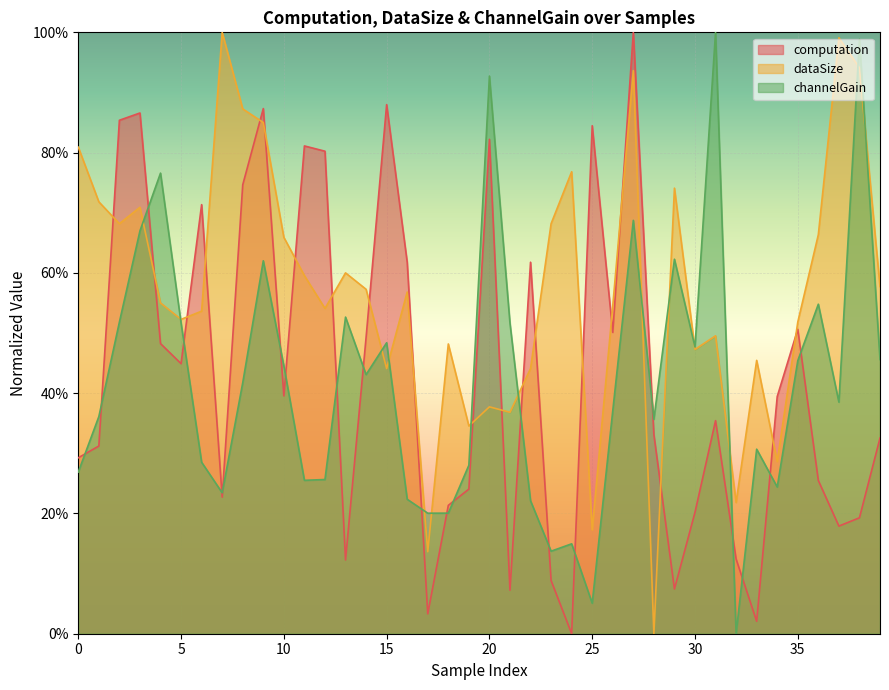

What are all the series names shown in the legend?

computation, dataSize, channelGain